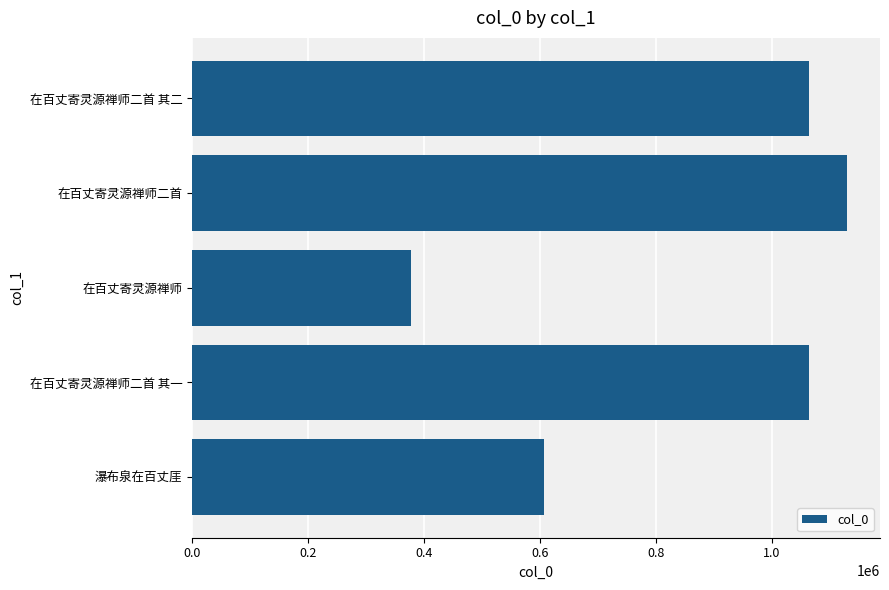

Which has a higher value, 在百丈寄灵源禅师 or 在百丈寄灵源禅师二首?

在百丈寄灵源禅师二首